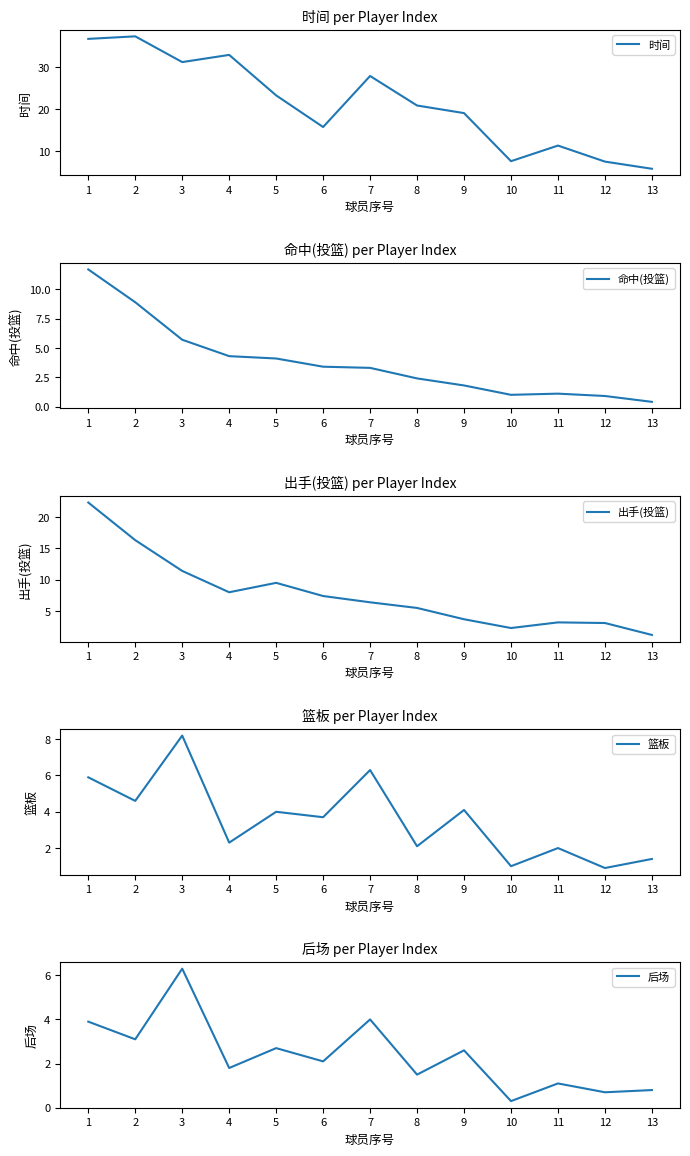

In 出手(投篮), how many points are lower than both neighbors (excluding endpoints)?

2